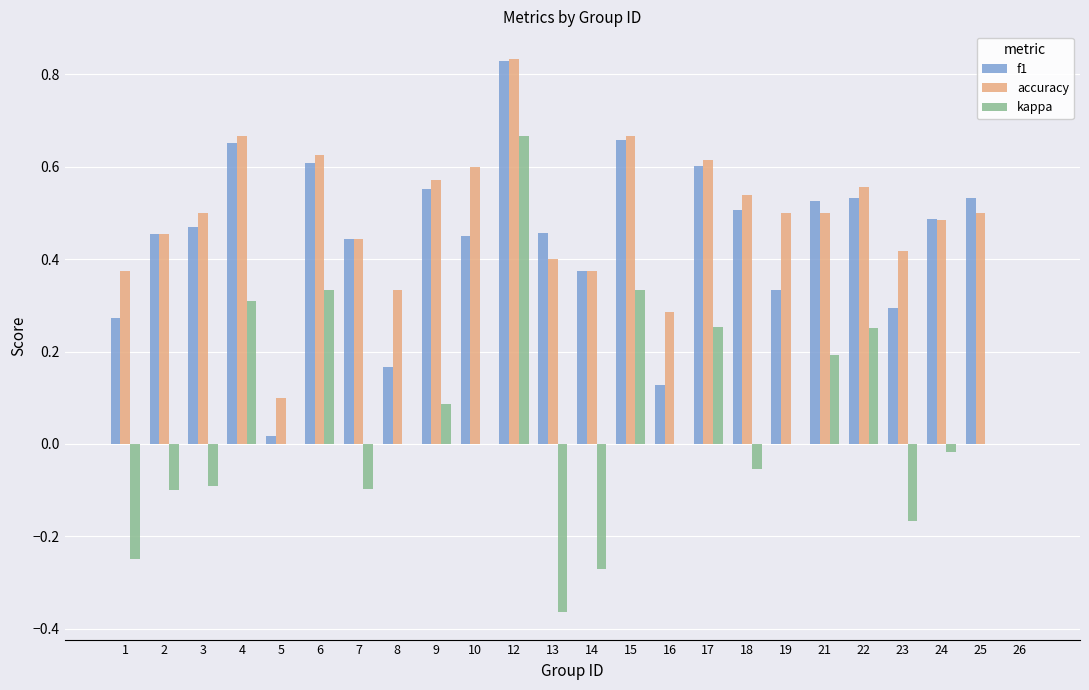

Is it true that accuracy equals 0.4 at 13?

True